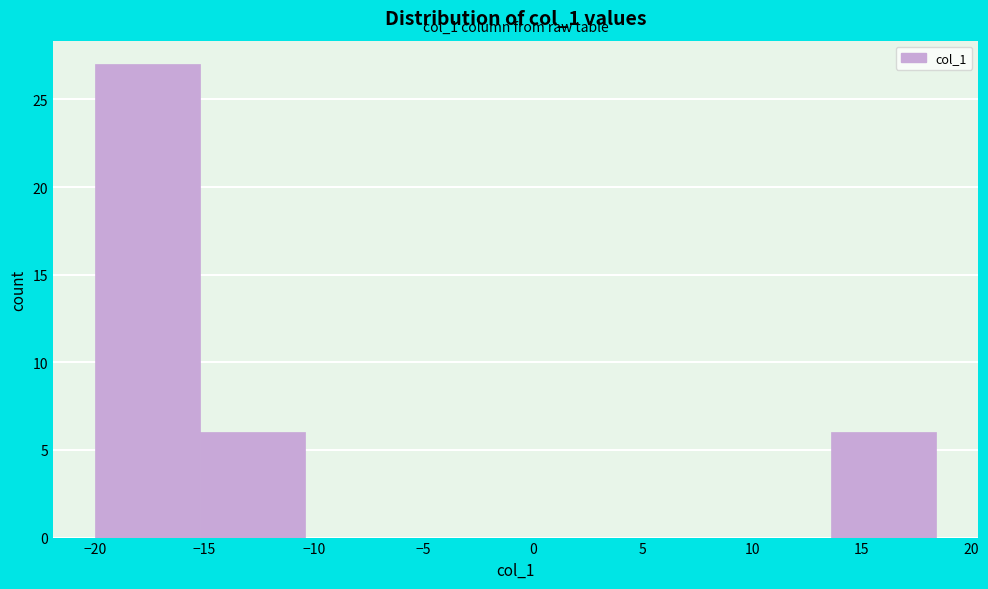

Over which range of the x-axis is the bar tallest?

-20.0 to -15.0